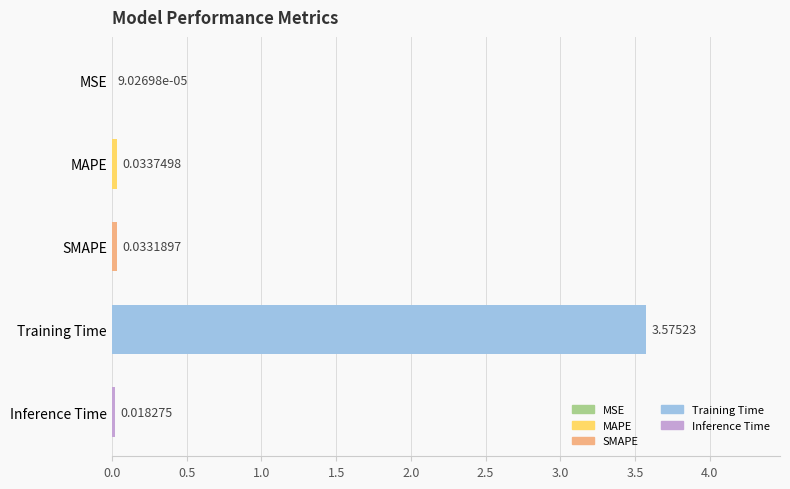

Are the bars grouped side by side (vs. stacked)?

No